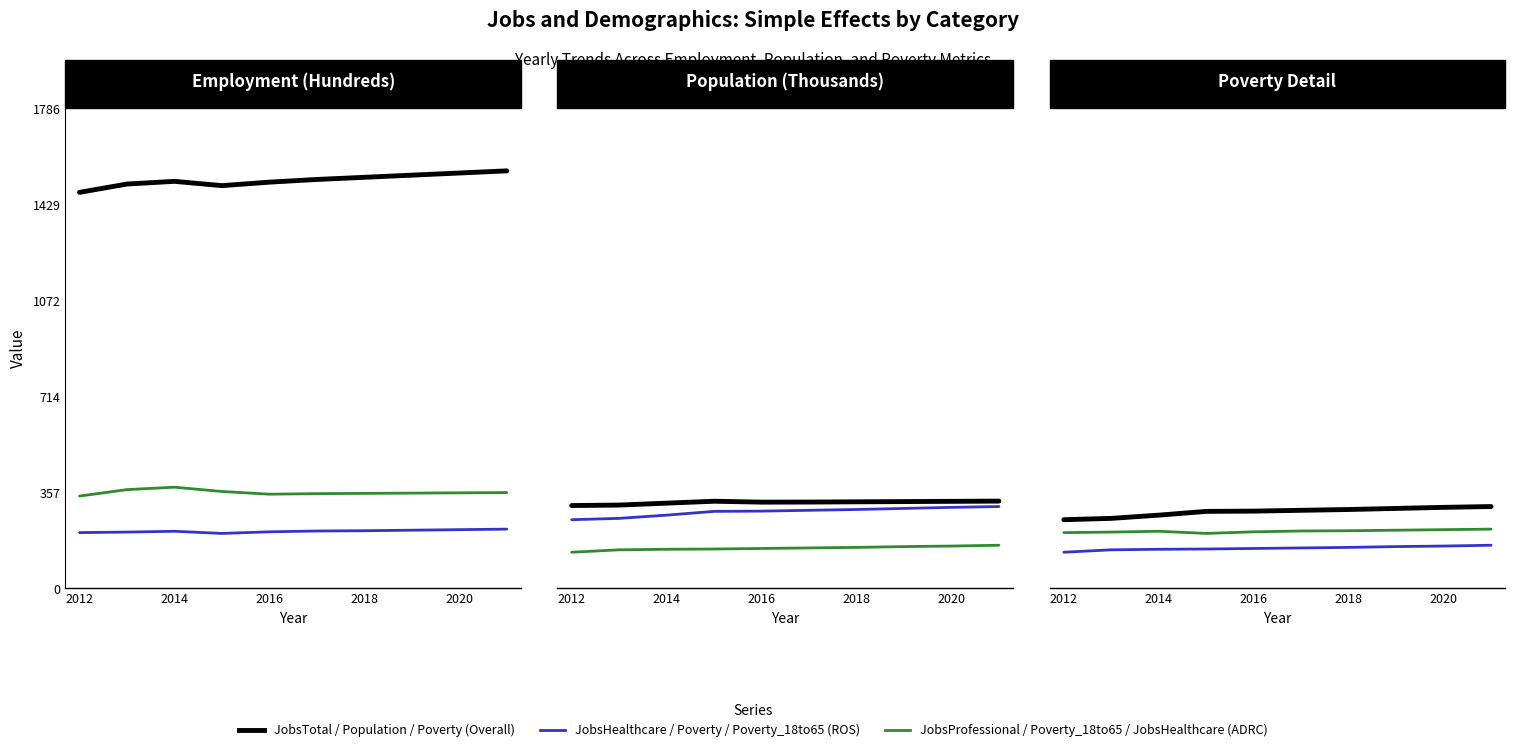

What is the average value of the JobsTotal series?

1518.5